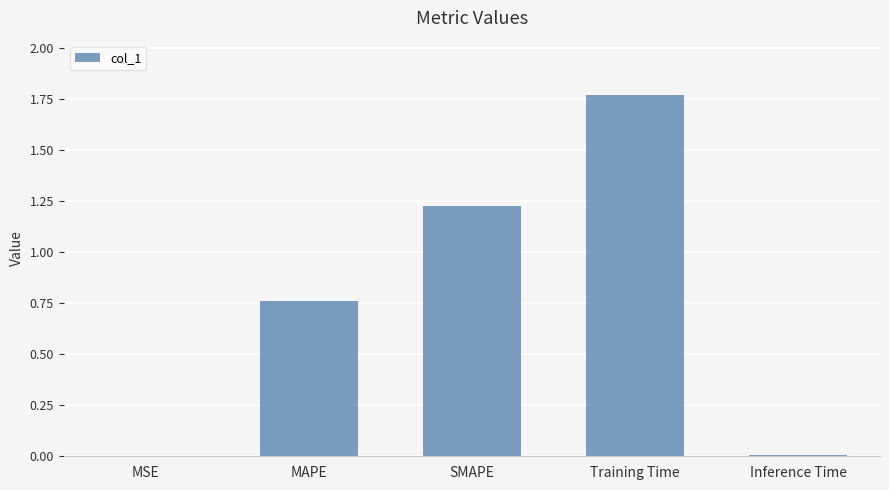

True or false: the data shows 0.5 at MAPE.

False